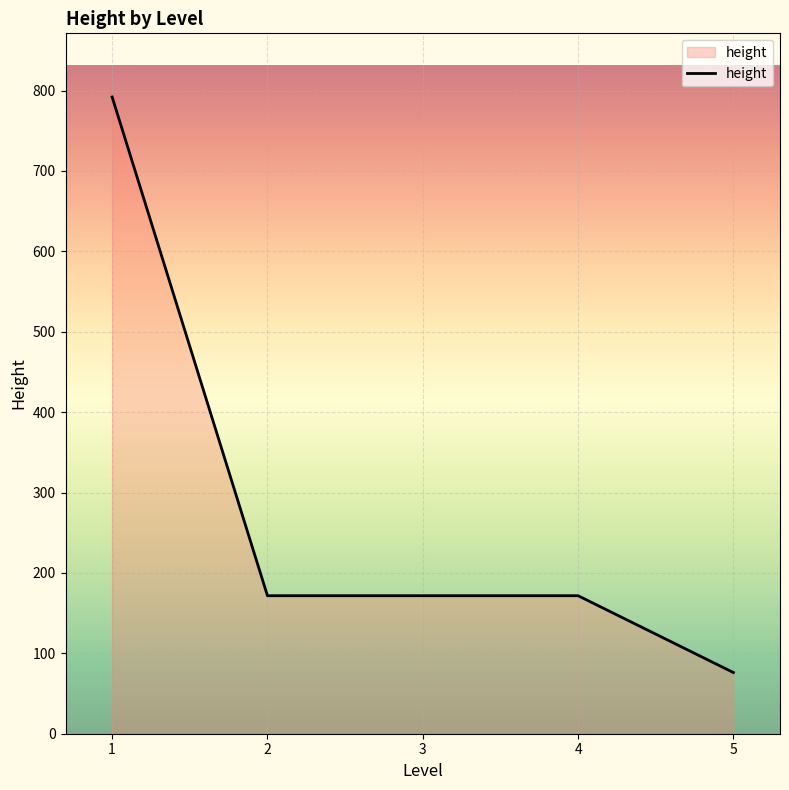

Where does the data first go above 171?

1